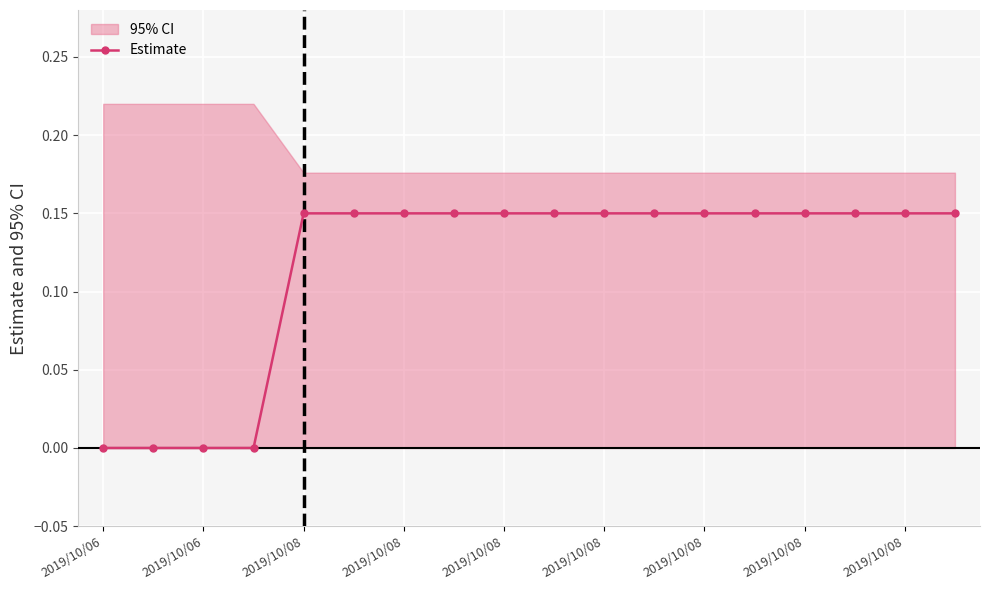

Does the chart display data point markers on the line(s)?

Yes